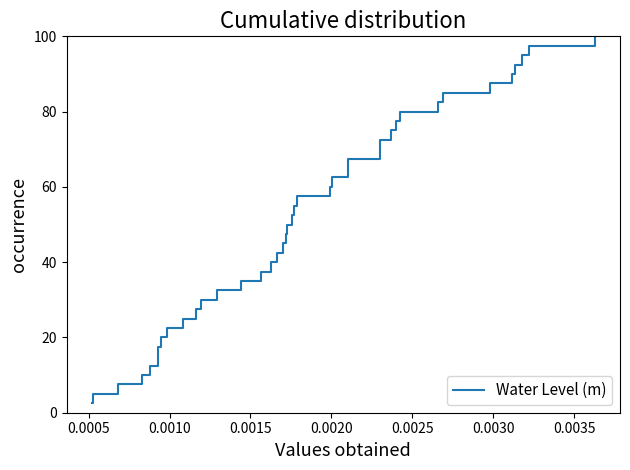

What is the difference between the maximum and minimum values?

97.5